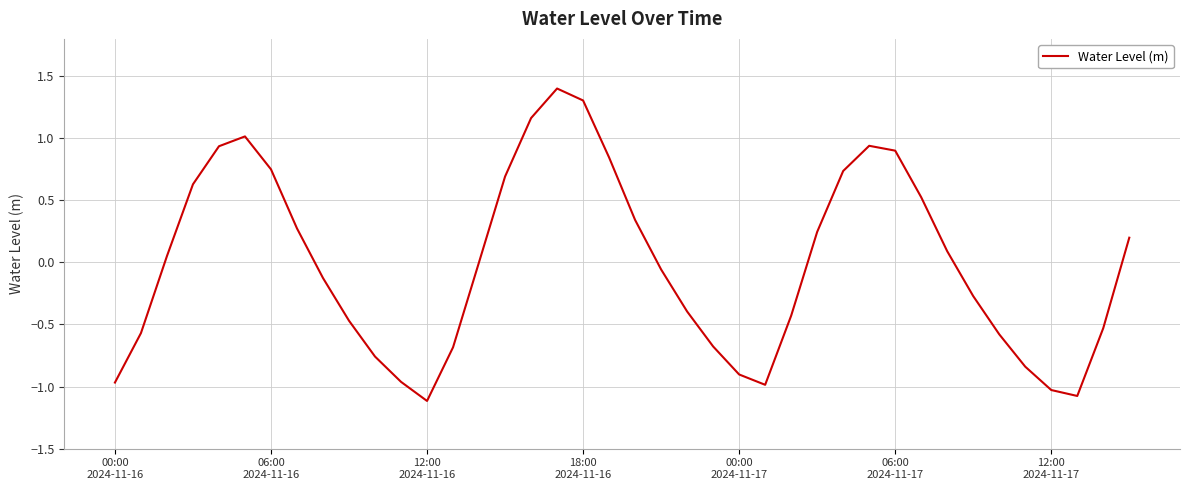

What is the difference between the maximum and minimum values?

2.5